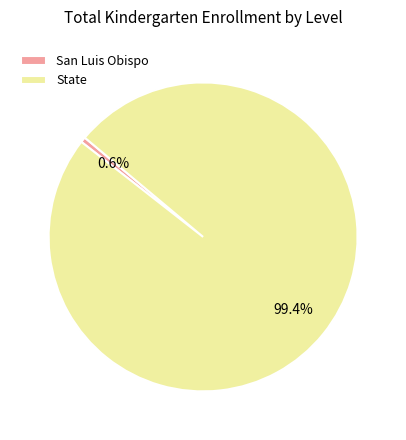

To the nearest percent, what is the average slice percentage?

50%